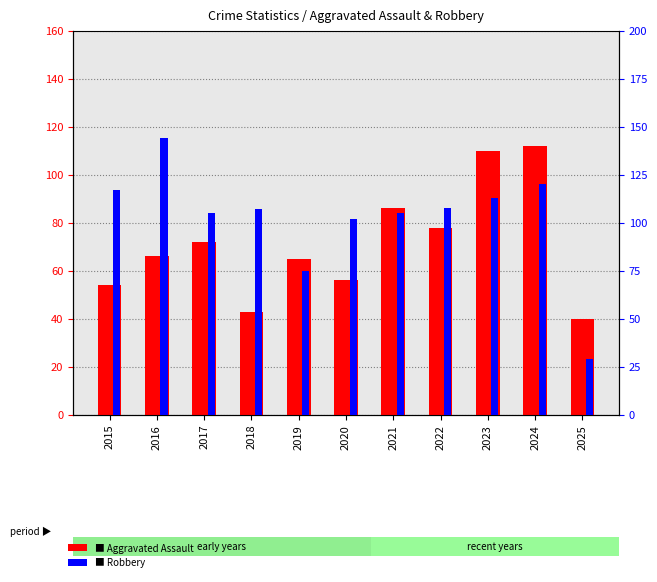

Reading left to right, transcribe all the data shown in this chart.

Aggravated Assault: 2015=54	2016=66	2017=72	2018=43	2019=65	2020=56	2021=86	2022=78	2023=110	2024=112	2025=40
Robbery: 2015=117	2016=144	2017=105	2018=107	2019=75	2020=102	2021=105	2022=108	2023=113	2024=120	2025=29